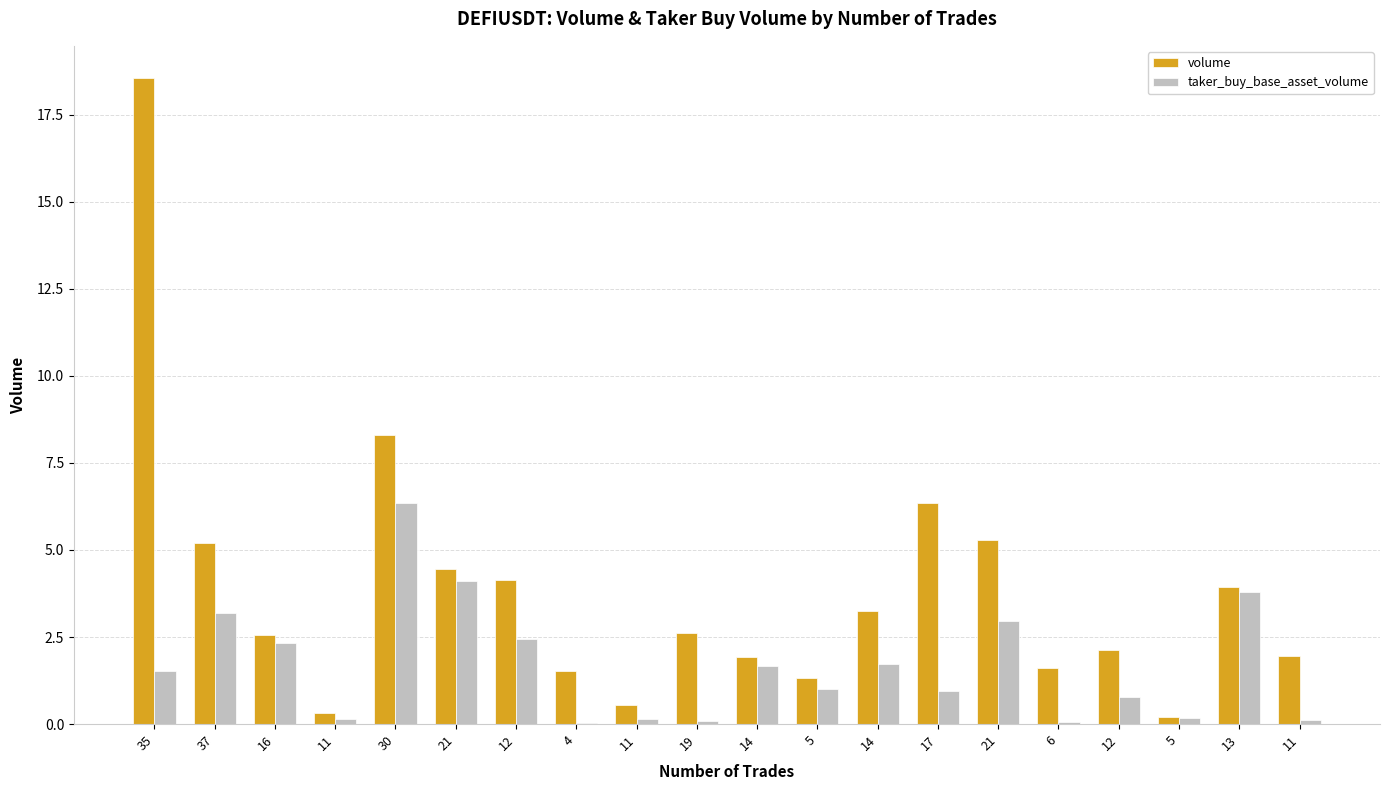

Are the bars grouped side by side (vs. stacked)?

Yes